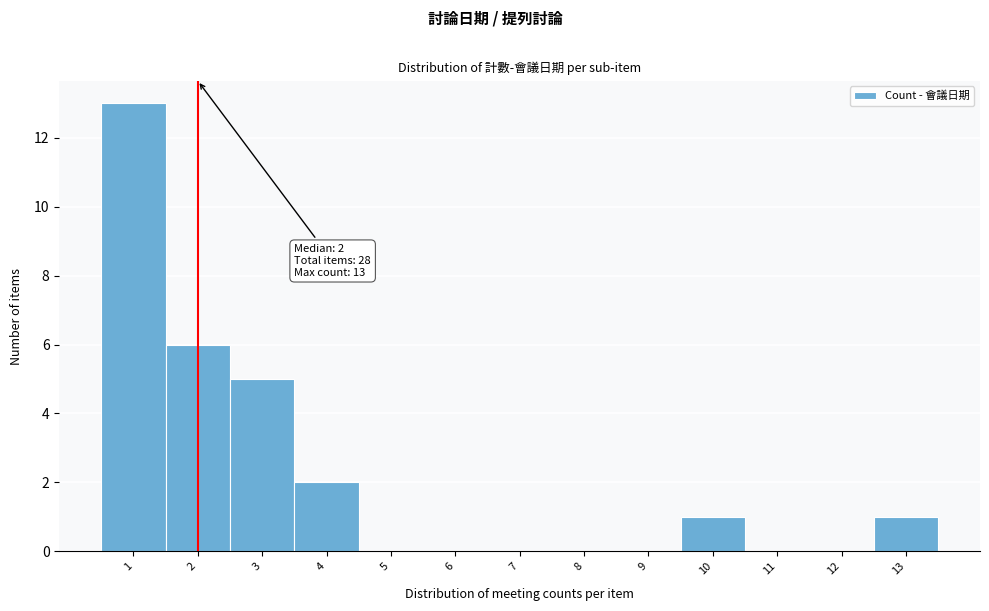

Which range on the x-axis has the tallest bar?

0.5 to 1.5